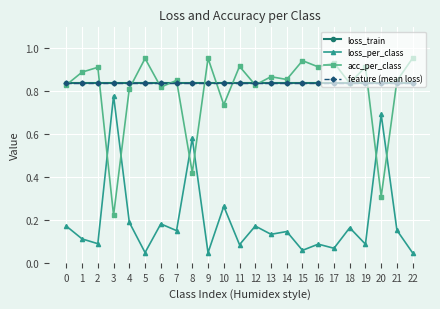

List the labels in order of acc_per_class value, largest first.

22, 9, 5, 15, 17, 11, 19, 16, 2, 1, 13, 14, 7, 21, 18, 0, 12, 6, 4, 10, 8, 20, 3